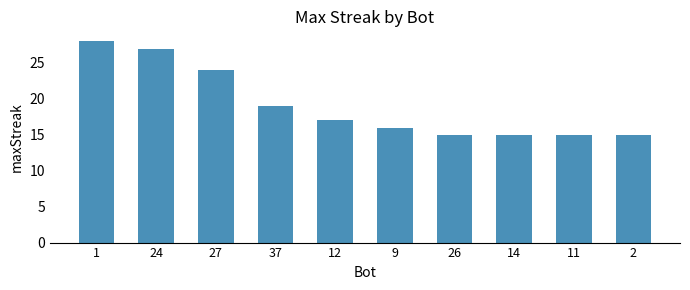

Which has a higher value, 12 or 27?

27